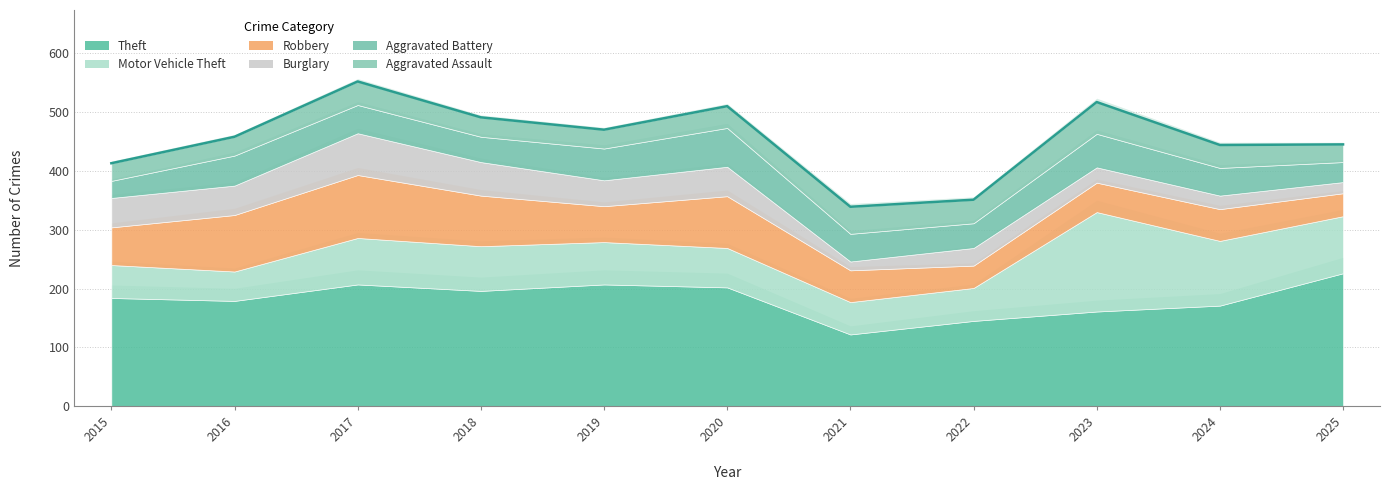

At how many categories does at least one series exceed 129?

10